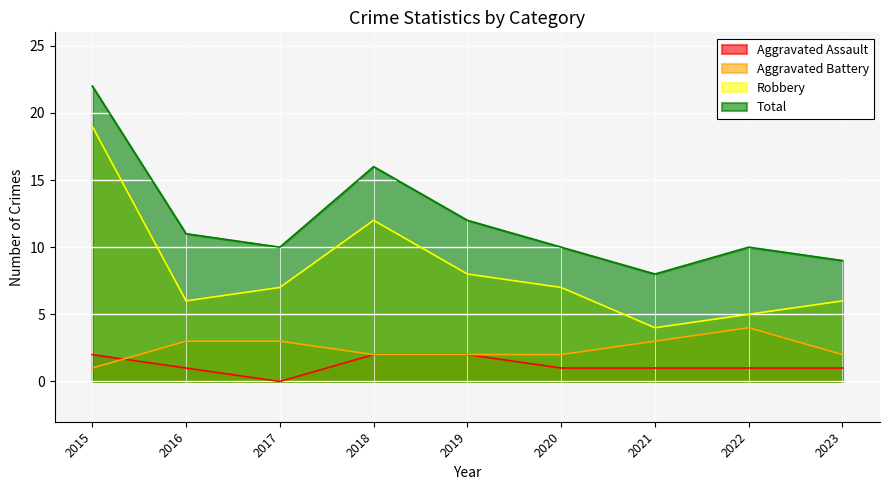

Reading left to right, list all the values displayed in this chart.

Aggravated Assault: 2	1	0	2	2	1	1	1	1
Aggravated Battery: 1	3	3	2	2	2	3	4	2
Robbery: 19	6	7	12	8	7	4	5	6
Total: 22	11	10	16	12	10	8	10	9